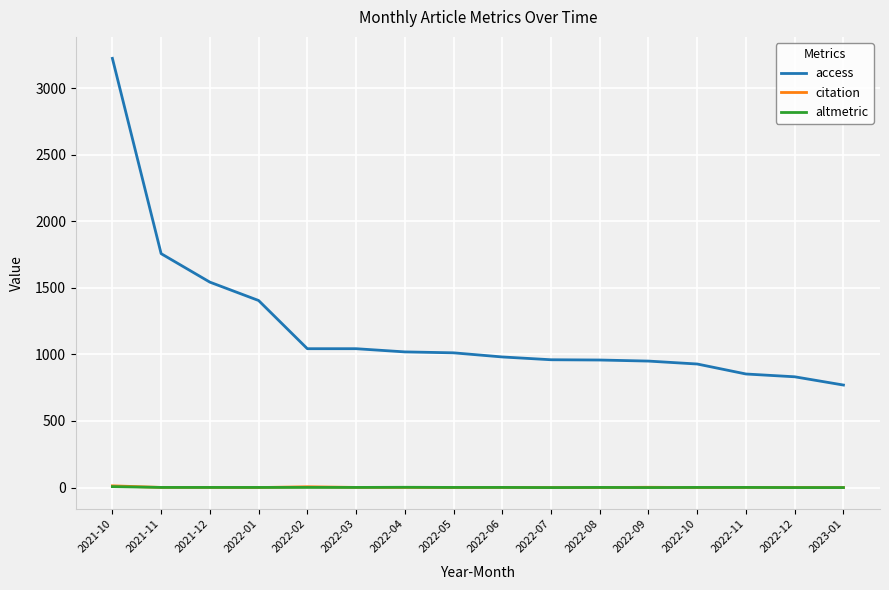

What is the sum of all citation values?

28